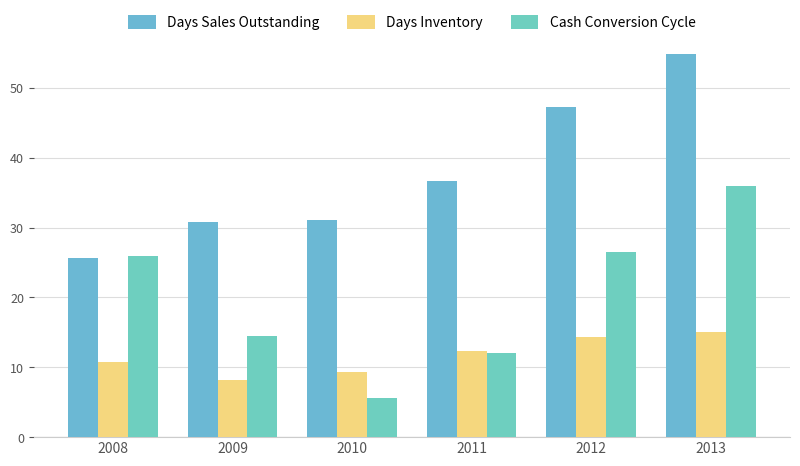

Which series has the largest range (max minus min)?

Cash Conversion Cycle